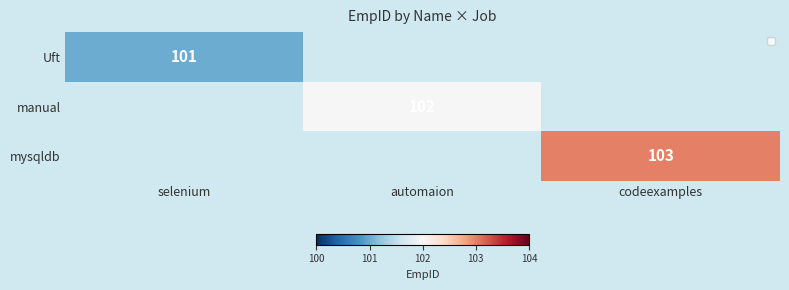

The value of mysqldb at codeexamples is 27. True or false?

False